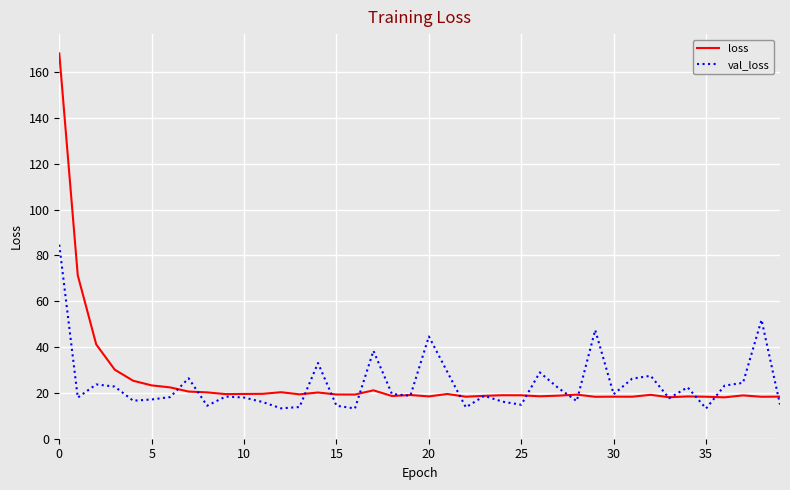

What is the minimum value for loss?

18.1